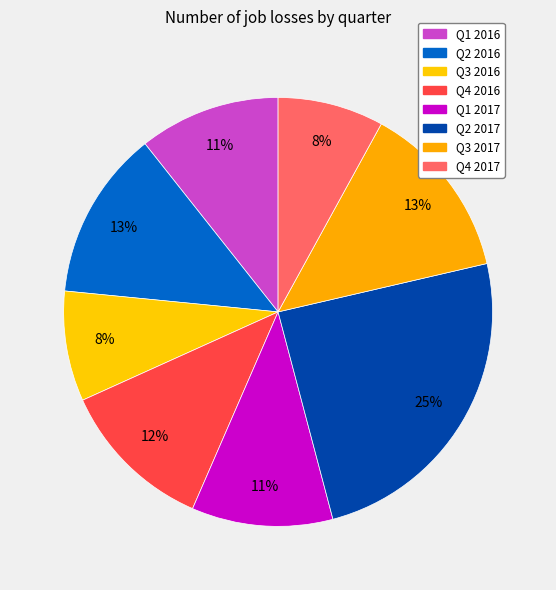

Is it true that Q1 2017 is 11% of the pie?

True